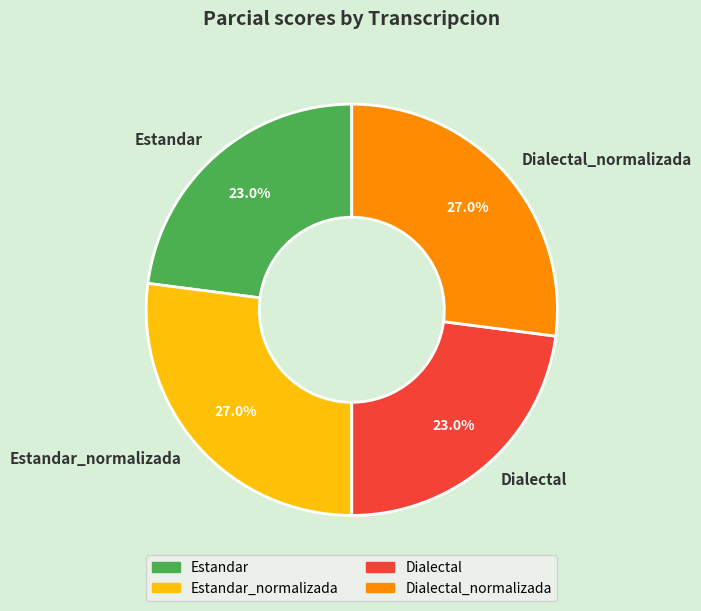

What portion of the pie excludes Dialectal?

77.0%